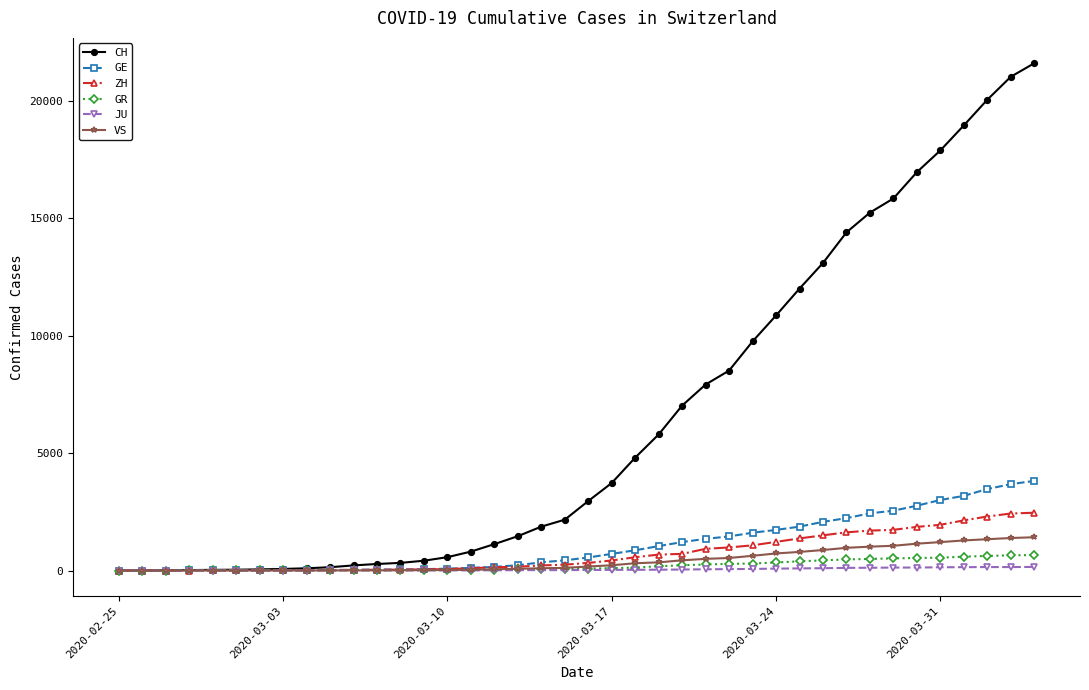

What is the greatest value displayed?

21593